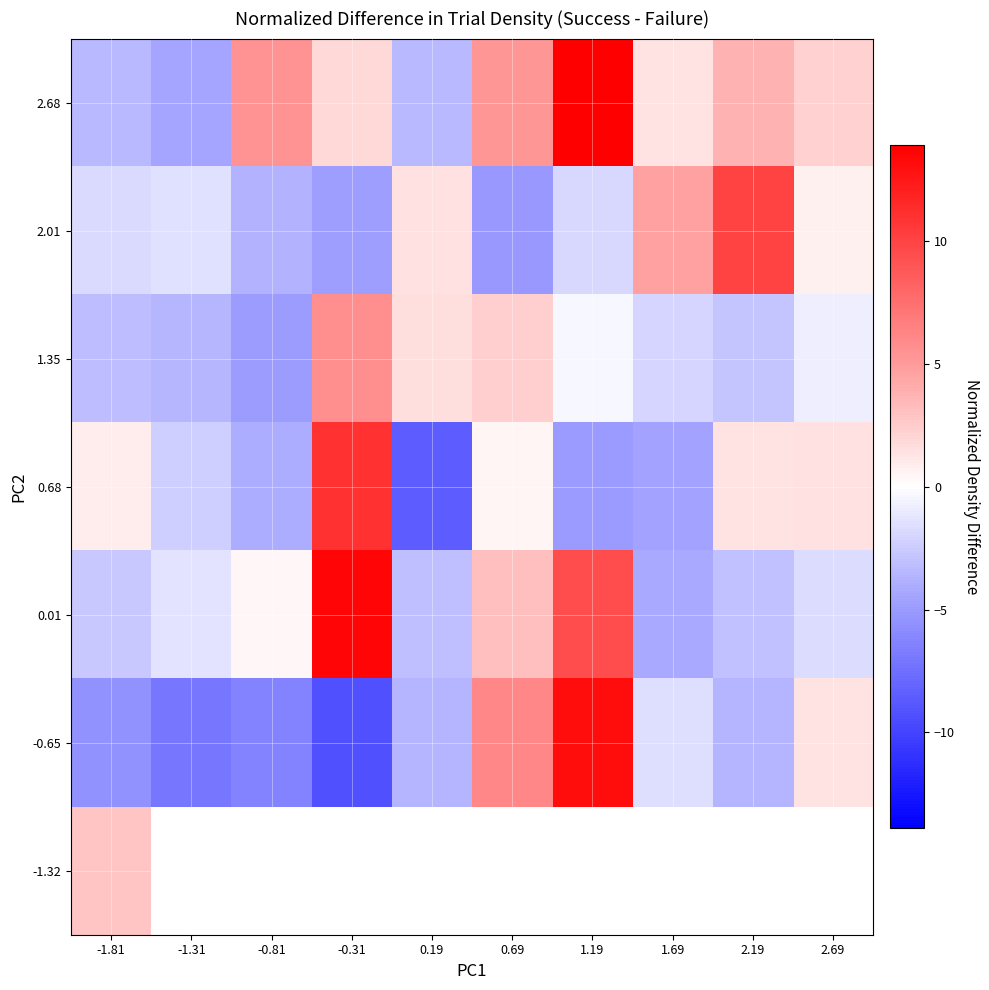

At which category does the chart reach its peak across all series?

1.19